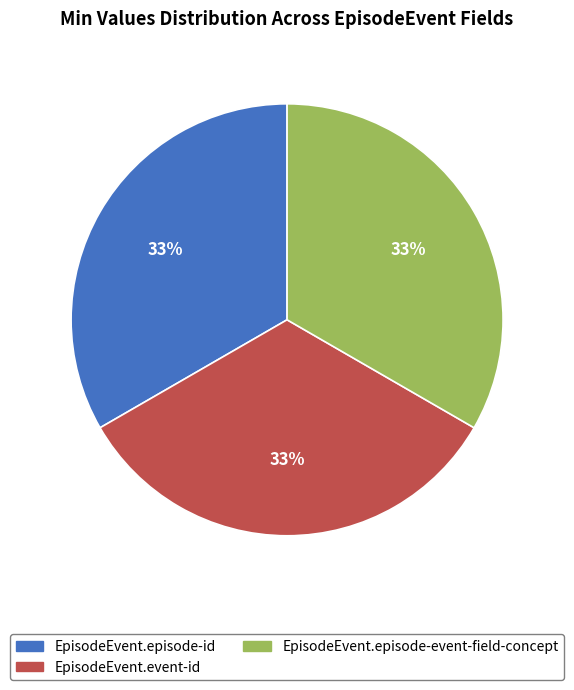

To the nearest percent, what is the average slice percentage?

33%